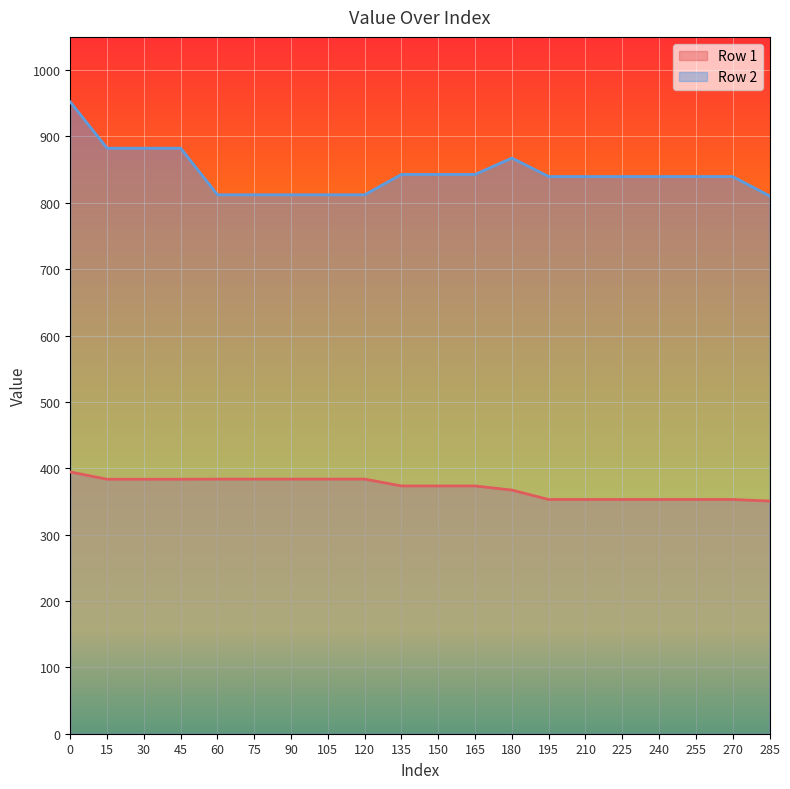

What is the total value across all series at 135?

1216.1